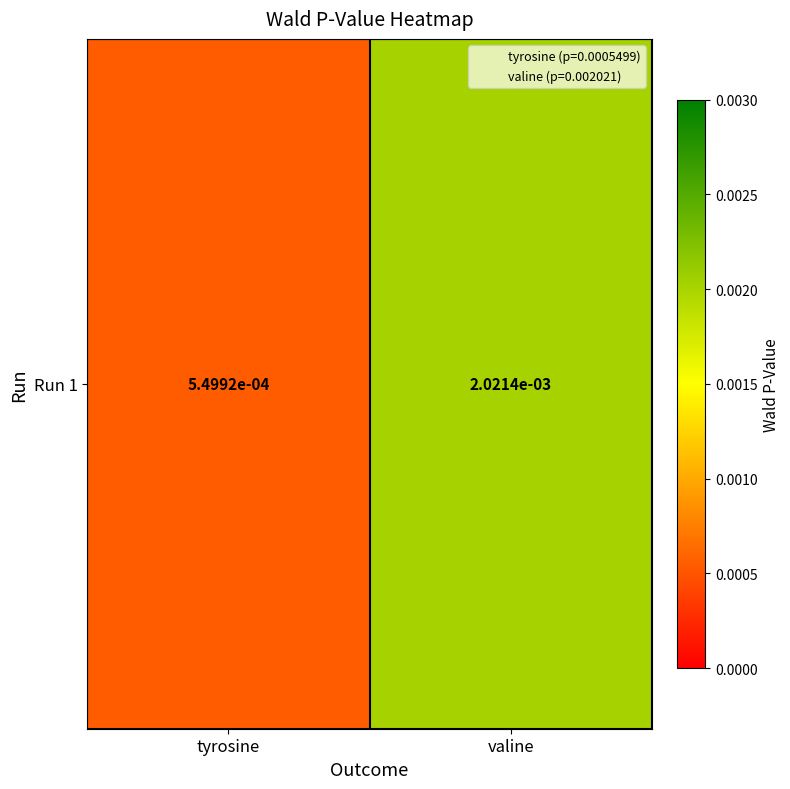

Which has a higher value, tyrosine or valine?

valine